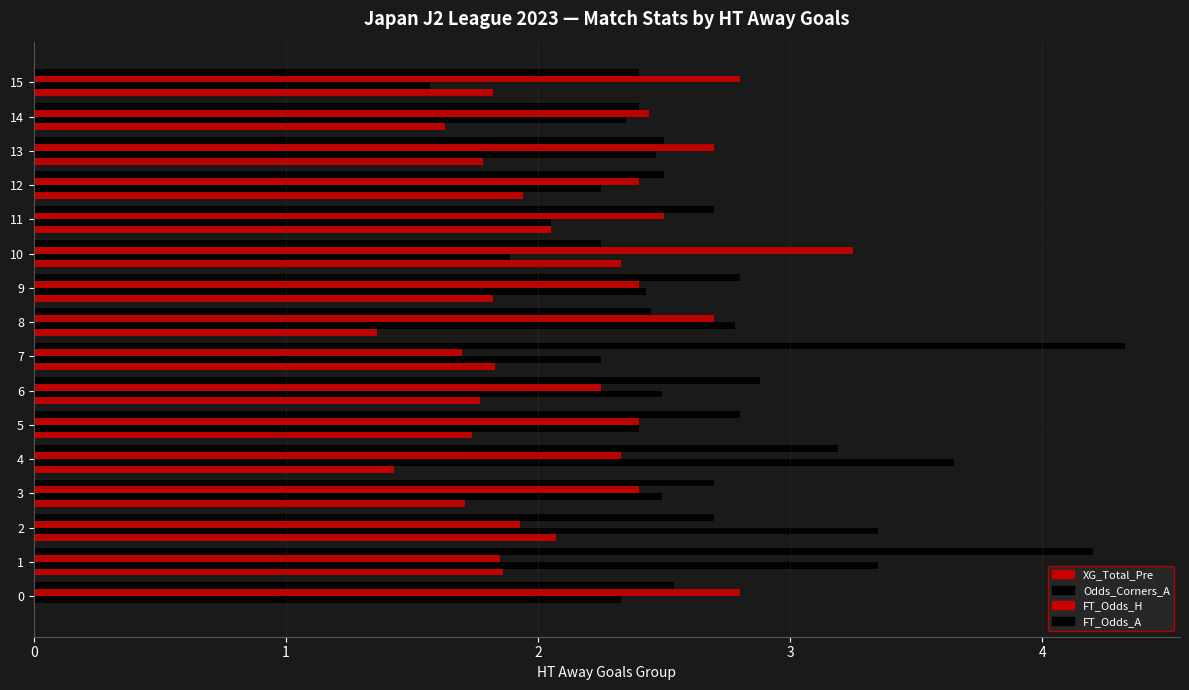

Reading left to right, list all the values displayed in this chart.

XG_Total_Pre: 0=0.0	1=1.9	2=2.1	3=1.7	4=1.4	5=1.7	6=1.8	7=1.8	8=1.4	9=1.8	10=2.3	11=2.0	12=1.9	13=1.8	14=1.6	15=1.8
Odds_Corners_A: 0=2.3	1=3.4	2=3.4	3=2.5	4=3.6	5=2.4	6=2.5	7=2.2	8=2.8	9=2.4	10=1.9	11=2.0	12=2.2	13=2.5	14=2.4	15=1.6
FT_Odds_H: 0=2.8	1=1.9	2=1.9	3=2.4	4=2.3	5=2.4	6=2.2	7=1.7	8=2.7	9=2.4	10=3.2	11=2.5	12=2.4	13=2.7	14=2.4	15=2.8
FT_Odds_A: 0=2.5	1=4.2	2=2.7	3=2.7	4=3.2	5=2.8	6=2.9	7=4.3	8=2.5	9=2.8	10=2.2	11=2.7	12=2.5	13=2.5	14=2.4	15=2.4